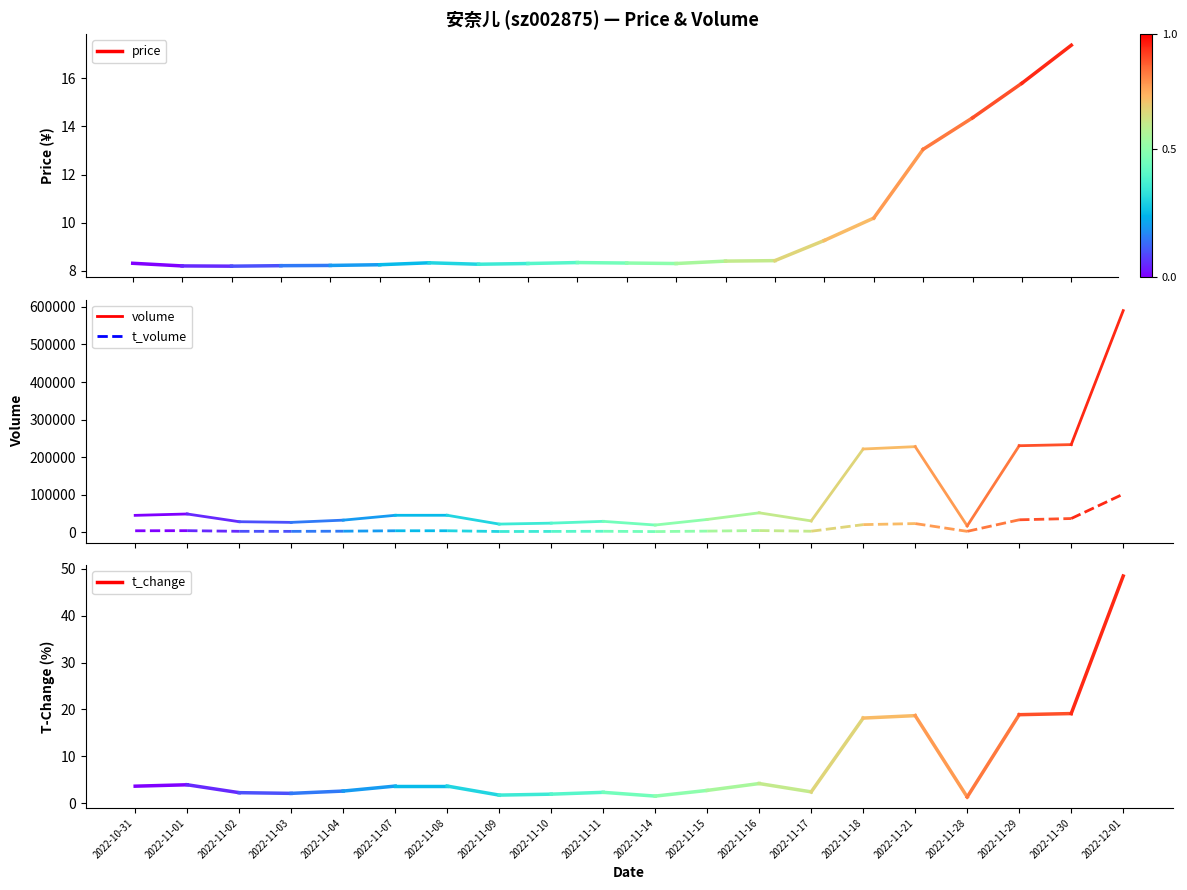

Is the value of t_change at 2022-11-01 greater than the value of t_volume at 2022-11-01?

No